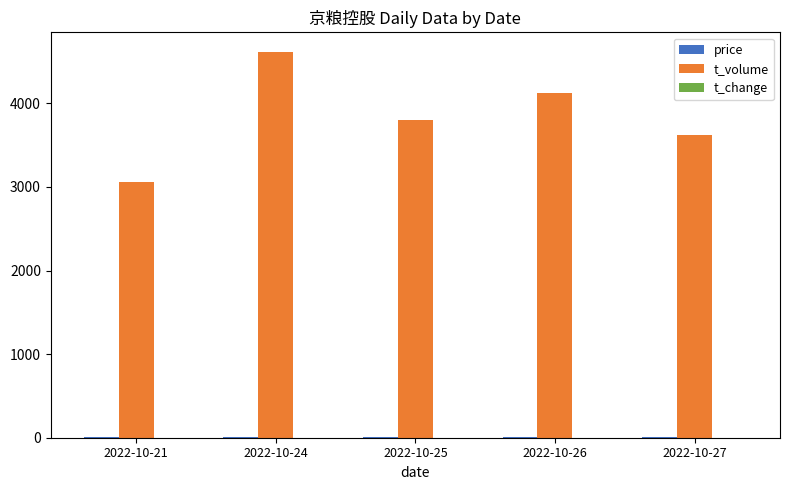

What is the sum of all t_volume values?

19210.0